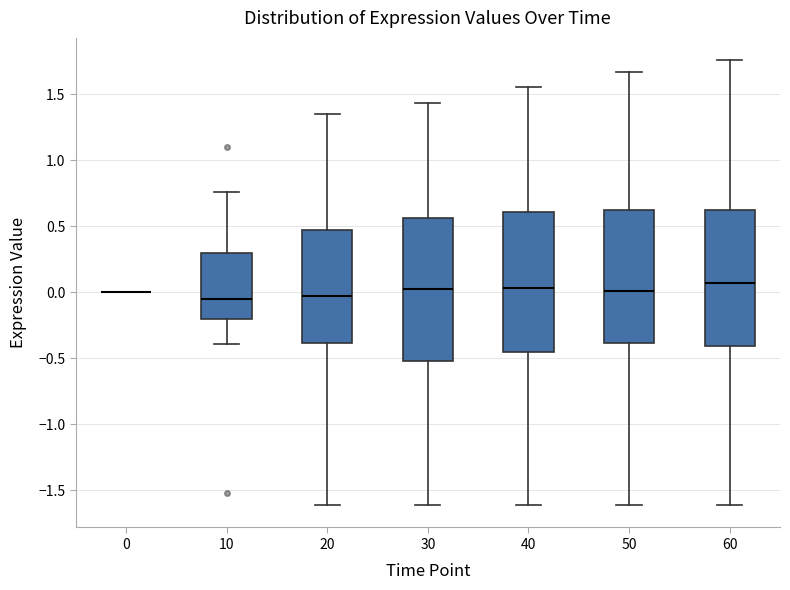

Reading left to right, read every box against the y-axis: the position of its median line, the range the box covers, and the ends of its whiskers. The values are not printed on the chart, so give them approximately, as read against the axis.

0: box collapsed to a line at 0.00, whiskers 0.00 to 0.00
10: median -0.05, box -0.20 to 0.30, whiskers -0.40 to 0.75
20: median -0.05, box -0.40 to 0.45, whiskers -1.60 to 1.35
30: median 0.00, box -0.50 to 0.55, whiskers -1.60 to 1.45
40: median 0.05, box -0.45 to 0.60, whiskers -1.60 to 1.55
50: median 0.00, box -0.40 to 0.60, whiskers -1.60 to 1.65
60: median 0.05, box -0.40 to 0.60, whiskers -1.60 to 1.75